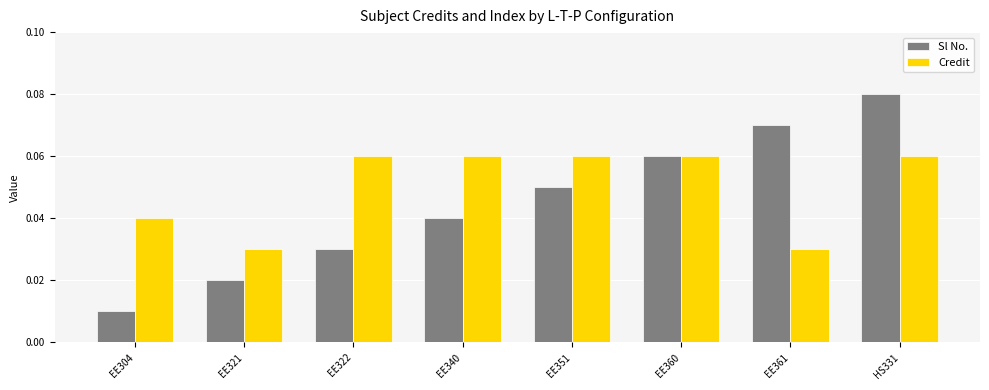

What is the minimum value for Credit?

3